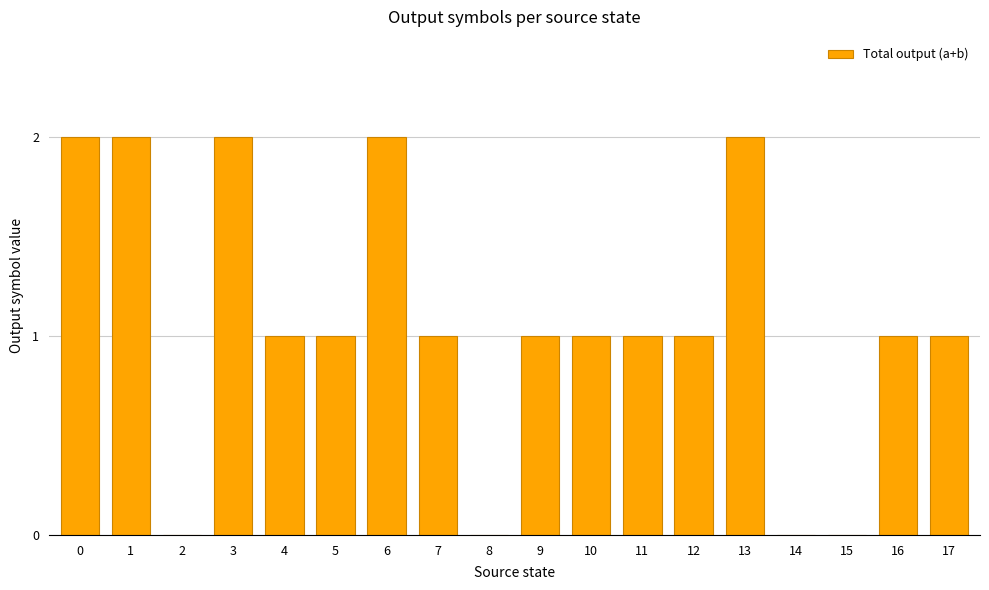

What is the sum of all values?

19